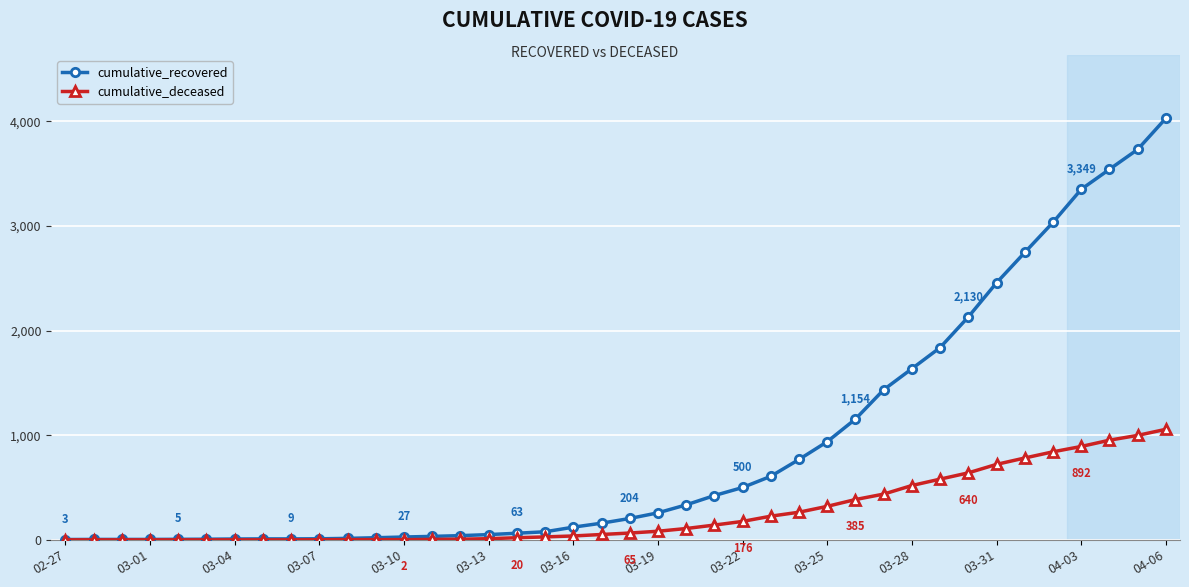

Which series has the largest range (max minus min)?

cumulative_recovered